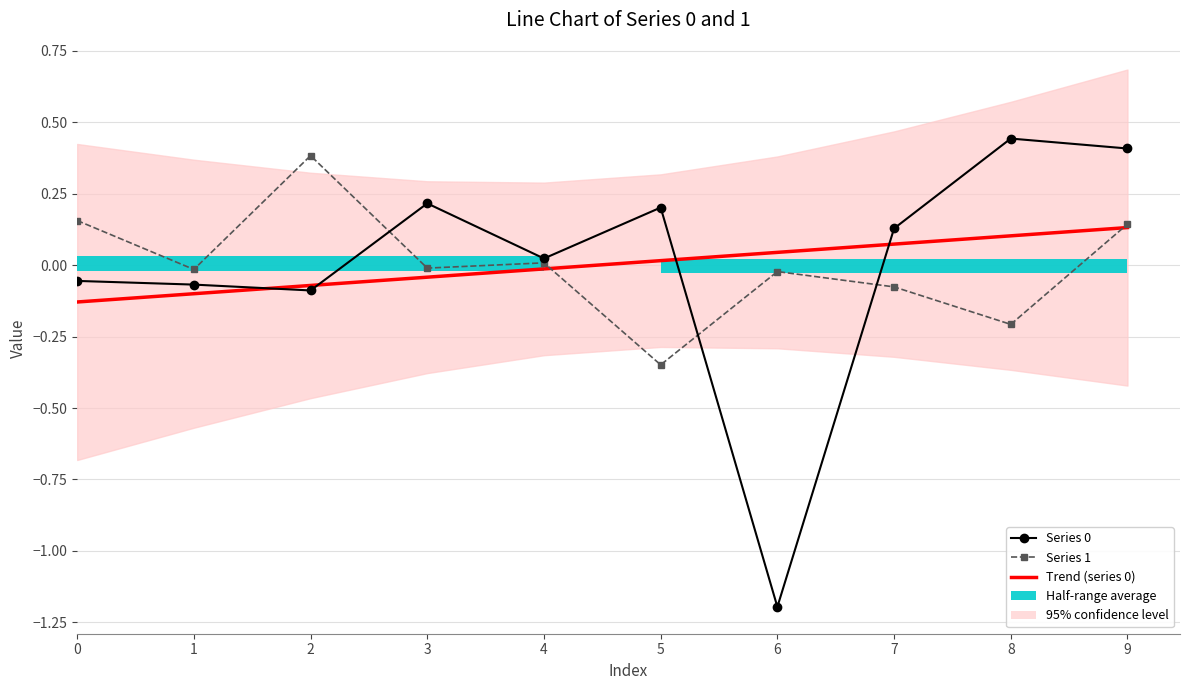

At which category does the chart reach its minimum across all series?

6